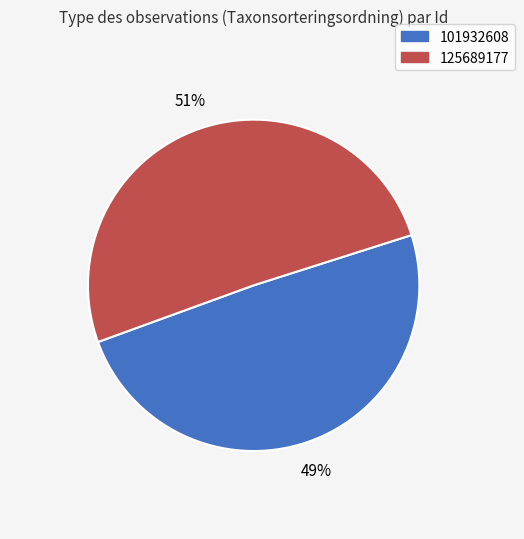

How many slices are in this pie chart?

2